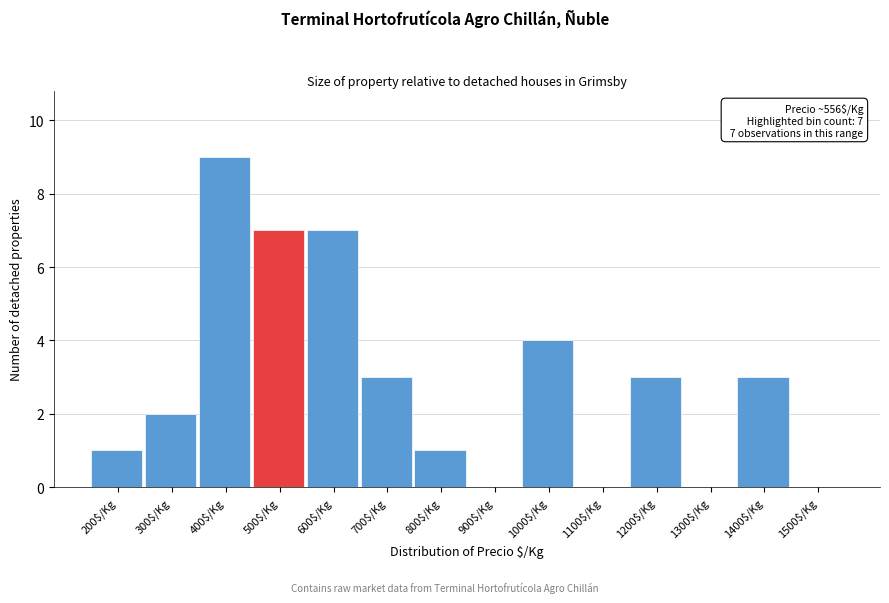

What is the sum of all values?

40